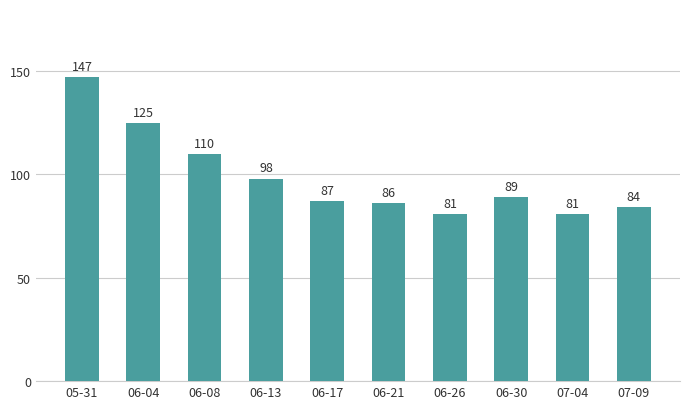

What is the label of the 2nd bar from the left?

06-04